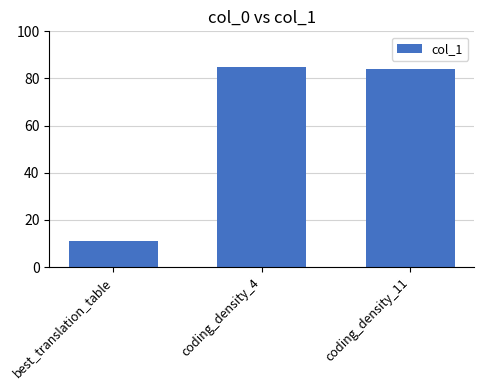

At which category does the chart reach its minimum across all series?

best_translation_table